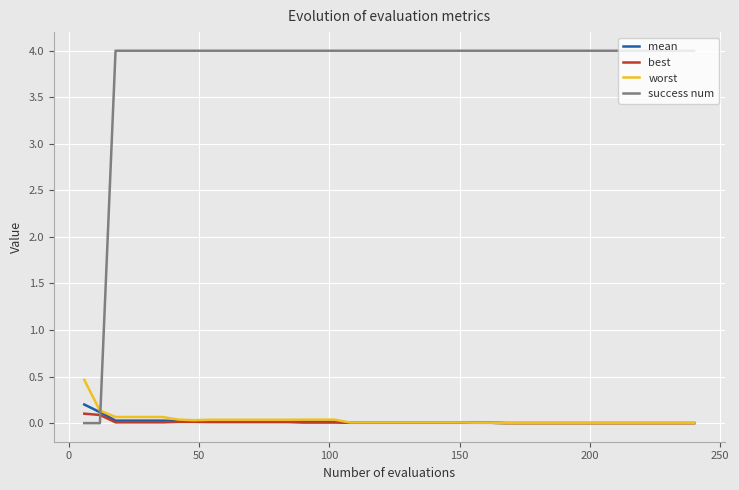

What is the difference between the maximum and second lowest values in the success num series?

4.0